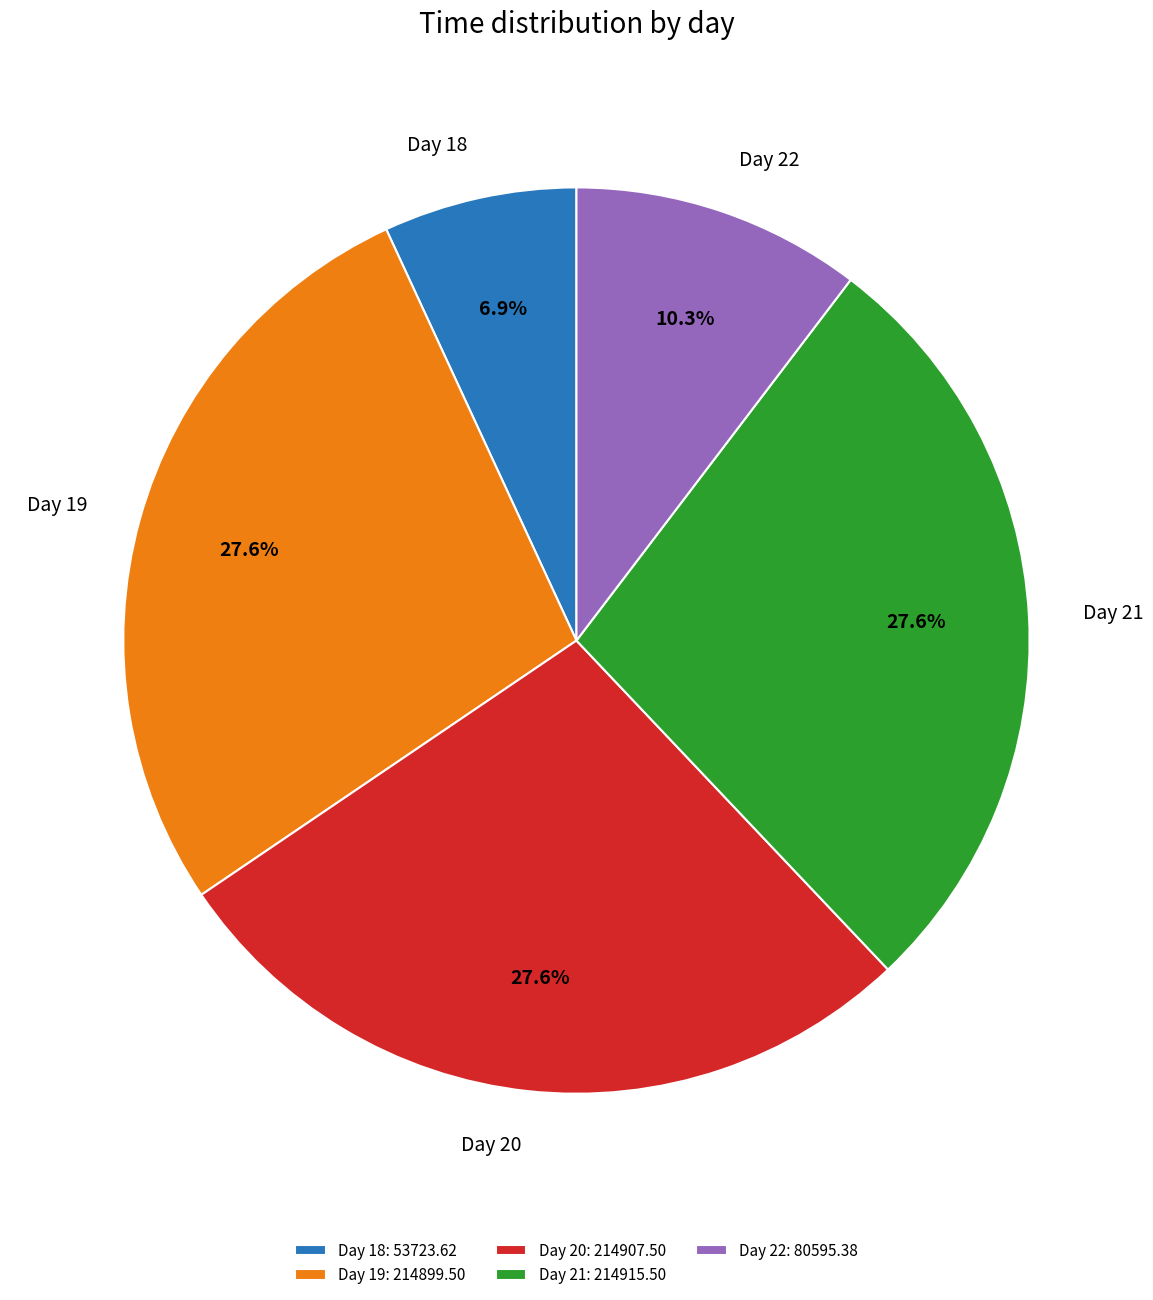

Approximately how many times larger is the value at Day 19 compared to Day 22?

2.7